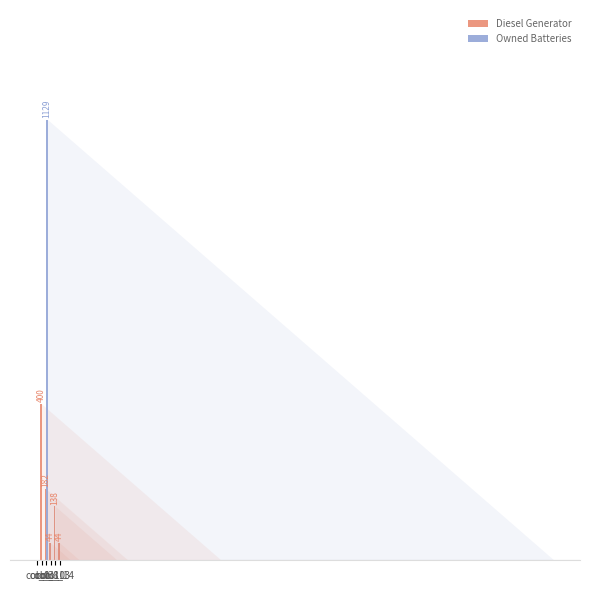

Are the bars horizontal?

No